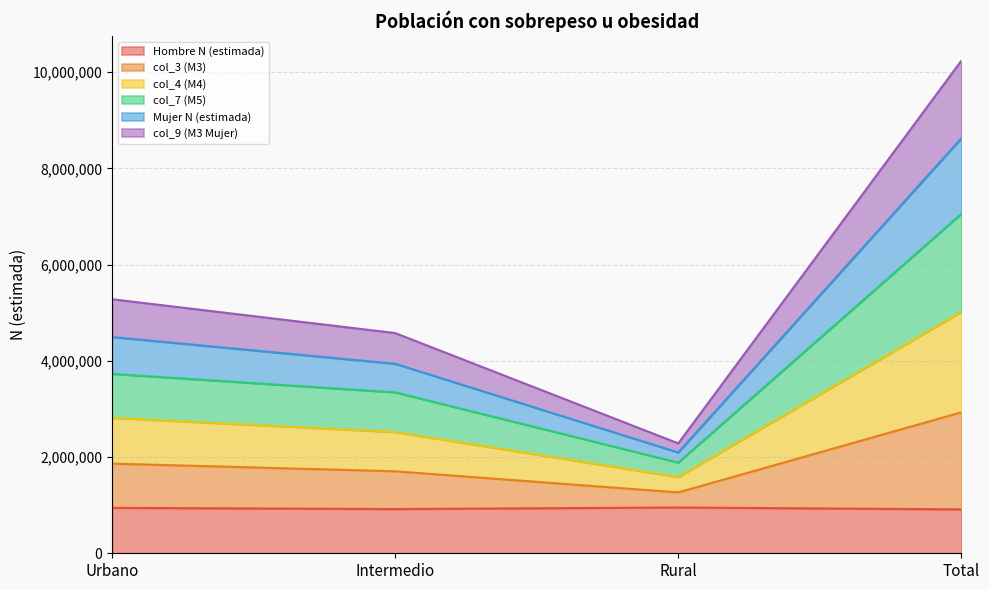

True or false: col_3 (M3) and col_4 (M4) intersect in this chart.

False